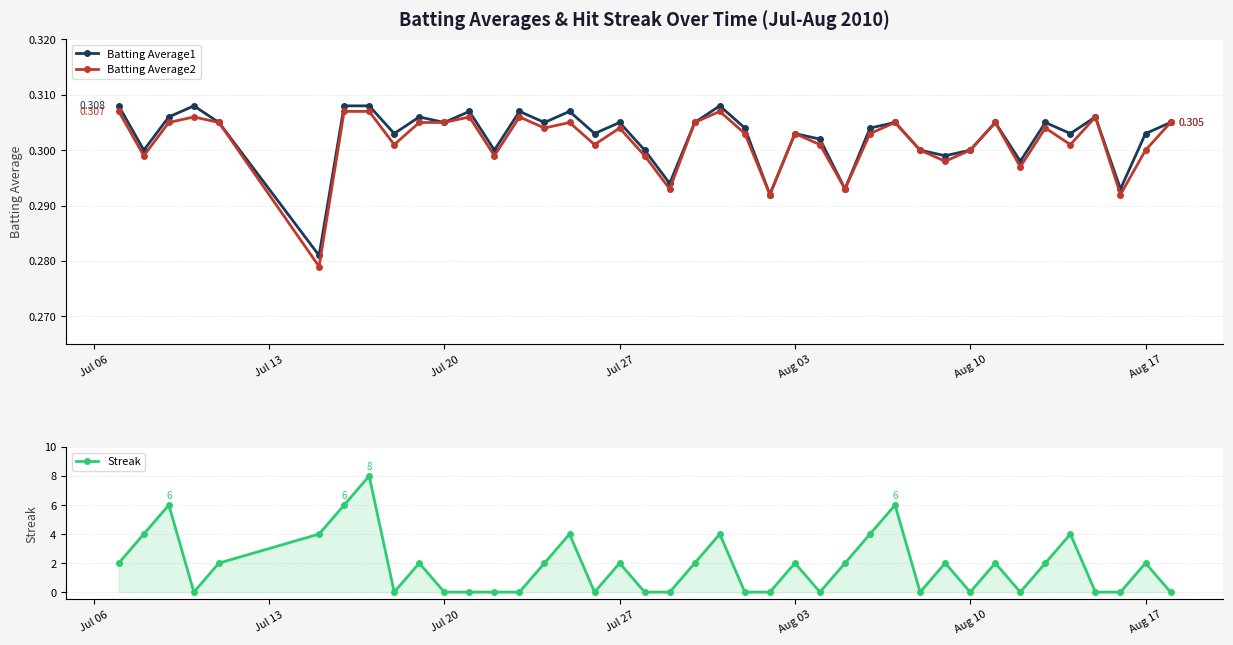

What is the average value of the Batting Average1 series?

0.3